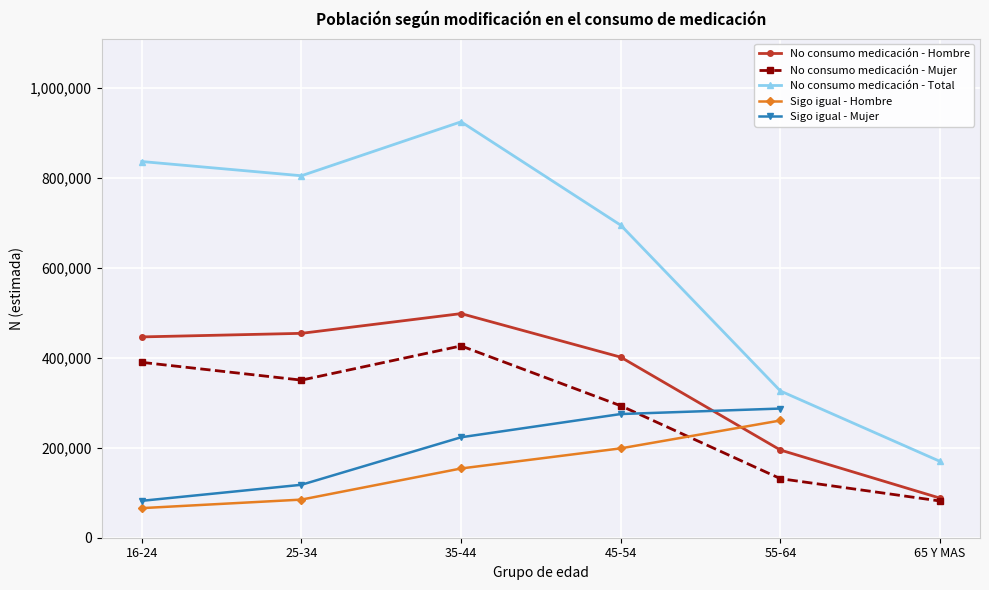

True or false: Sigo igual - Hombre and No consumo medicación - Total cross at least once.

False